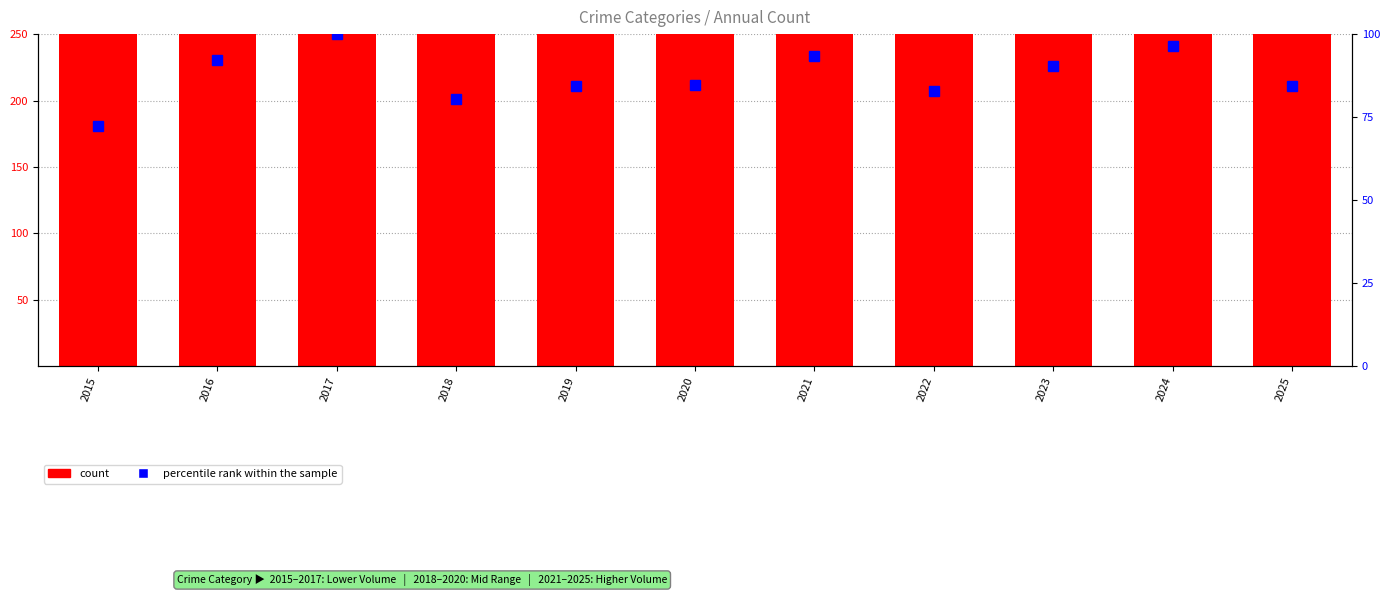

Which category has the highest value across all series?

2017